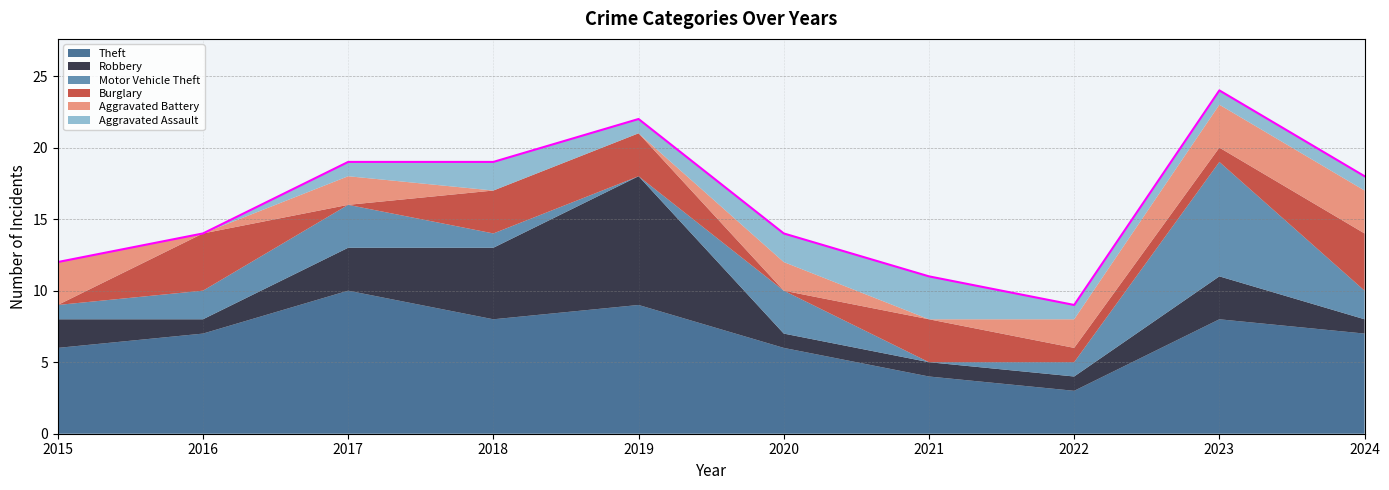

Reading left to right, what are all the values shown in this chart?

Theft: 6	7	10	8	9	6	4	3	8	7
Robbery: 2	1	3	5	9	1	1	1	3	1
Motor Vehicle Theft: 1	2	3	1	0	3	0	1	8	2
Burglary: 0	4	0	3	3	0	3	1	1	4
Aggravated Battery: 3	0	2	0	0	2	0	2	3	3
Aggravated Assault: 0	0	1	2	1	2	3	1	1	1